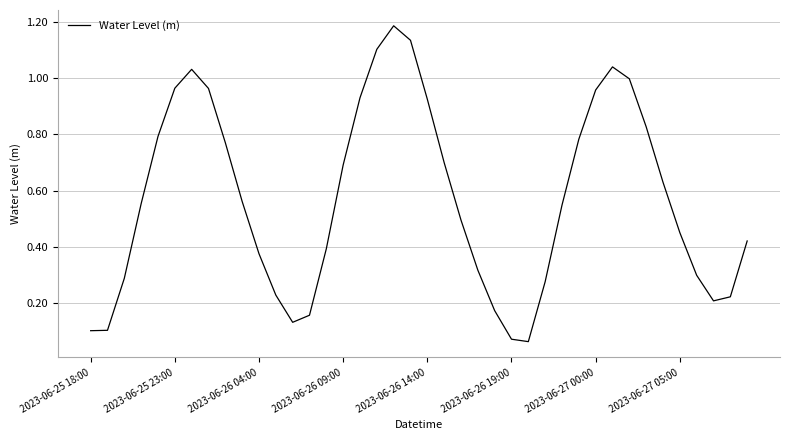

What is the sum of all values?

22.9